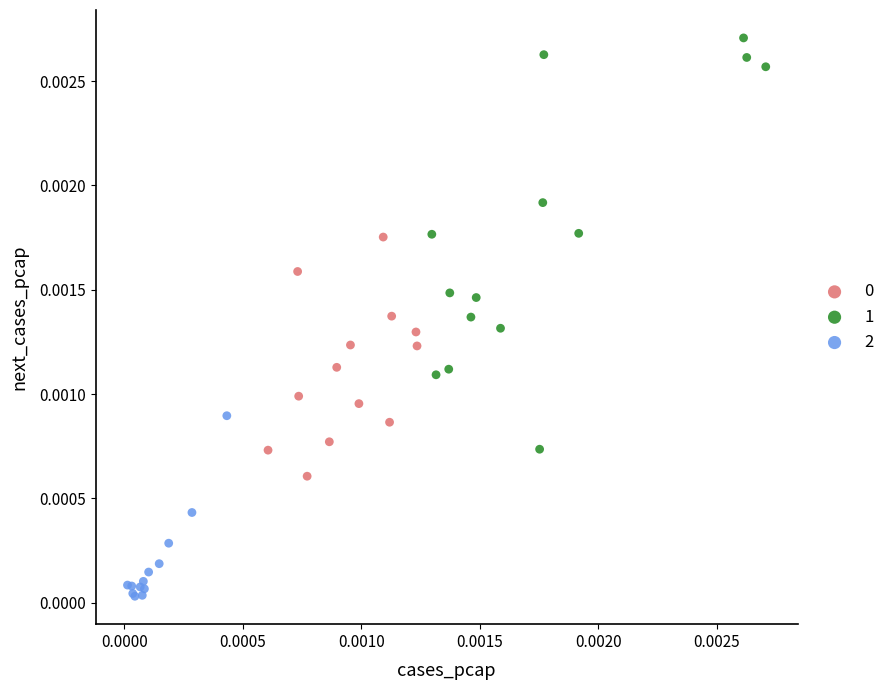

Which series has the largest Y range (max minus min)?

1